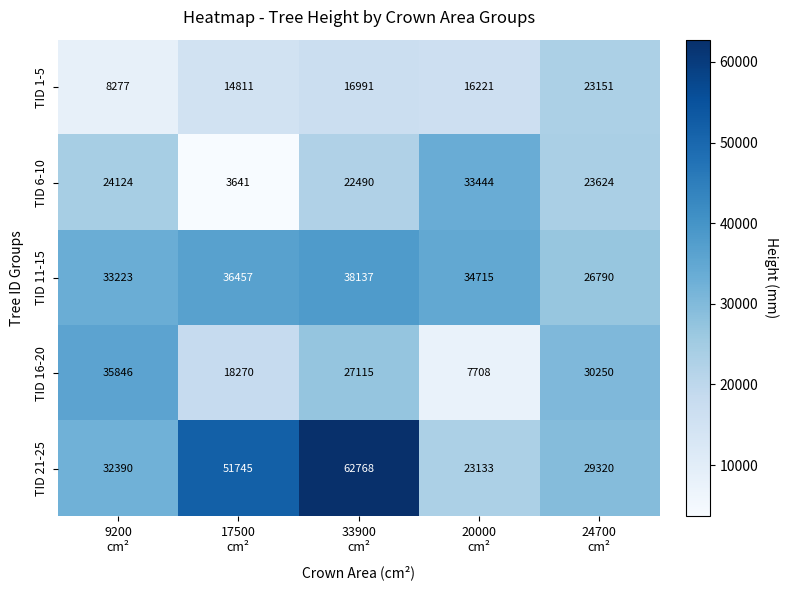

List the series in order of their peak value, lowest first.

TID 1-5, TID 6-10, TID 16-20, TID 11-15, TID 21-25